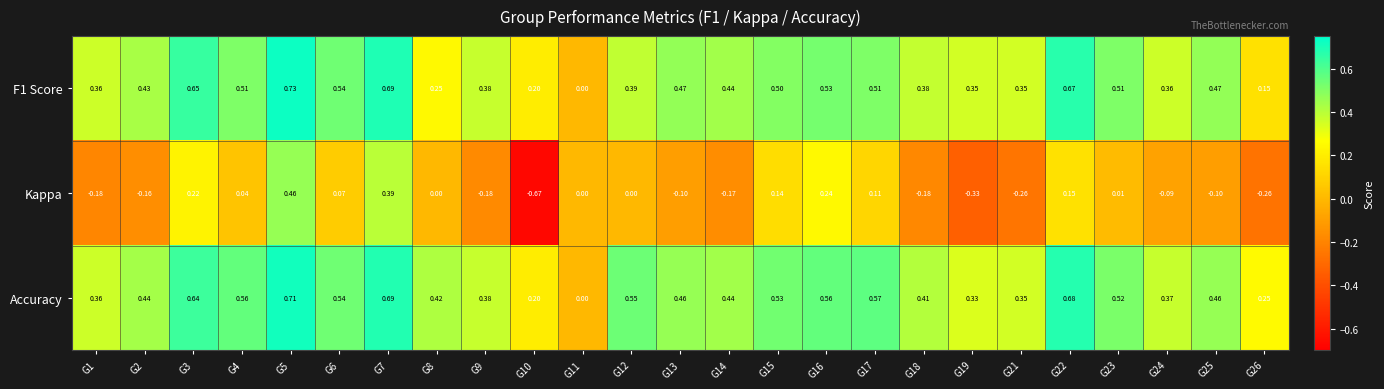

How many values in Accuracy are above zero?

24